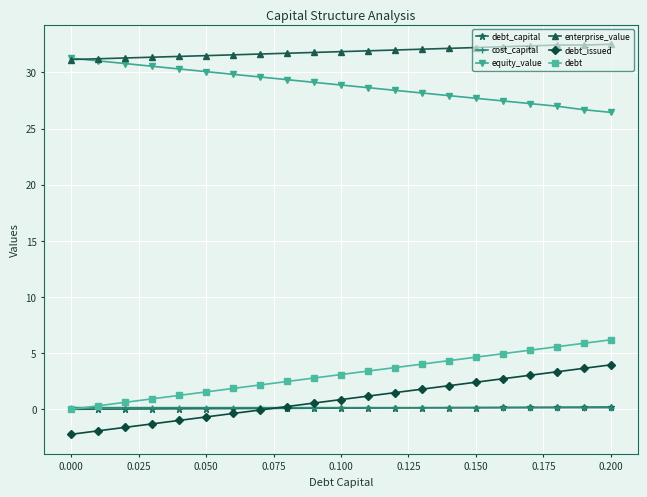

True or false: debt_capital and enterprise_value cross at least once.

False